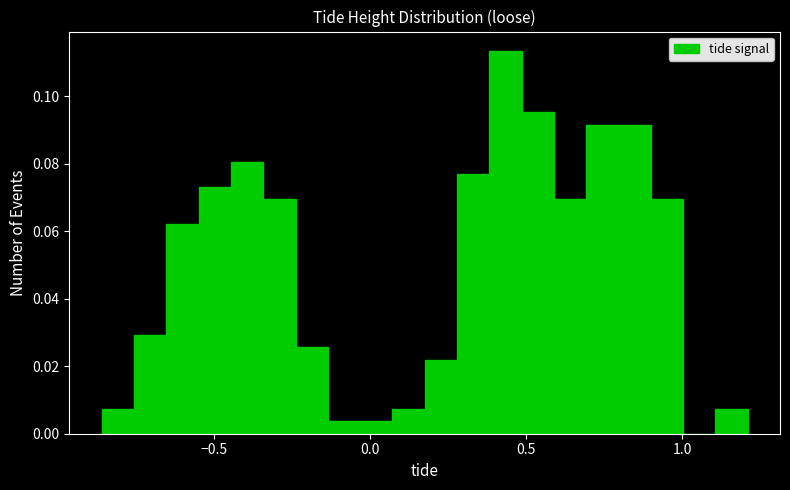

Around what value on the x-axis is the tallest bar? Give the approximate position of its centre, as read against the axis.

0.45